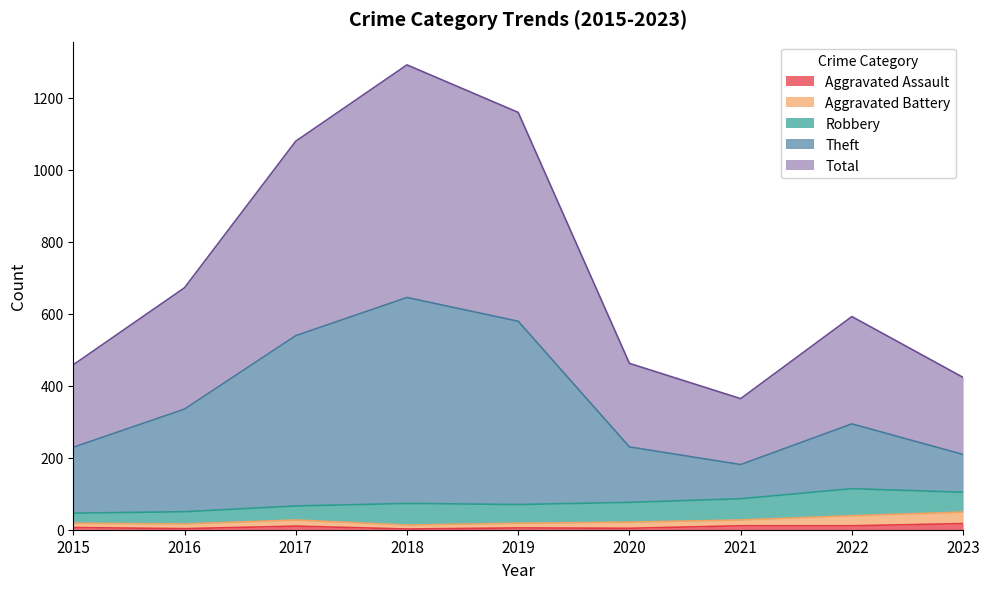

What is the difference between the maximum and minimum values in the Total series?

927